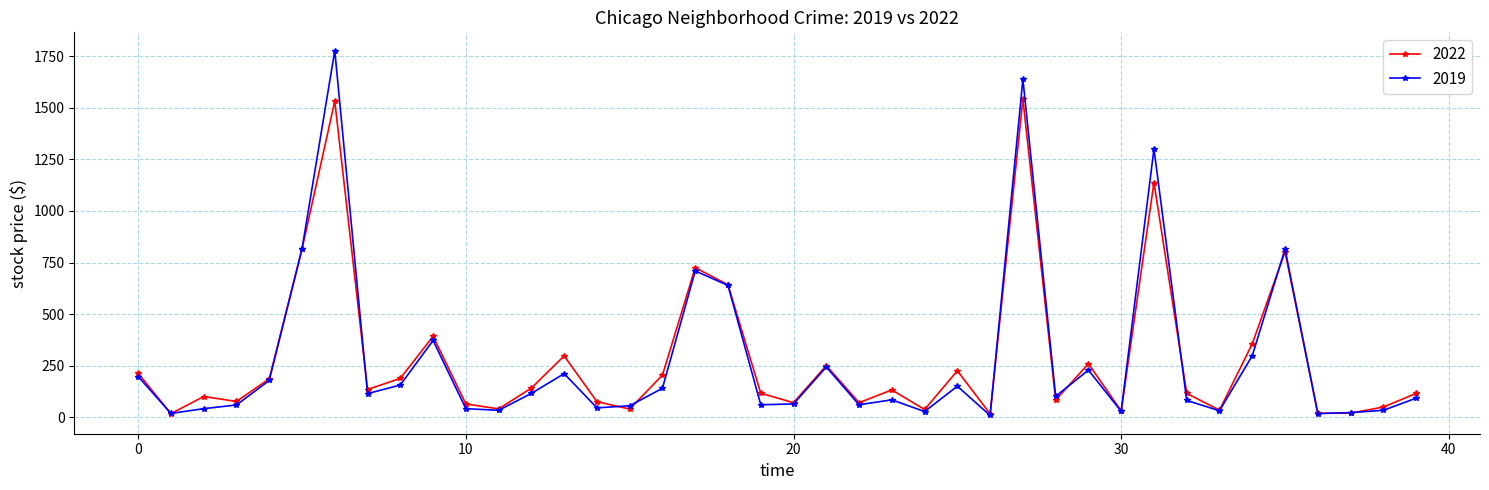

In 2022, how many points are higher than both neighbors (excluding endpoints)?

12